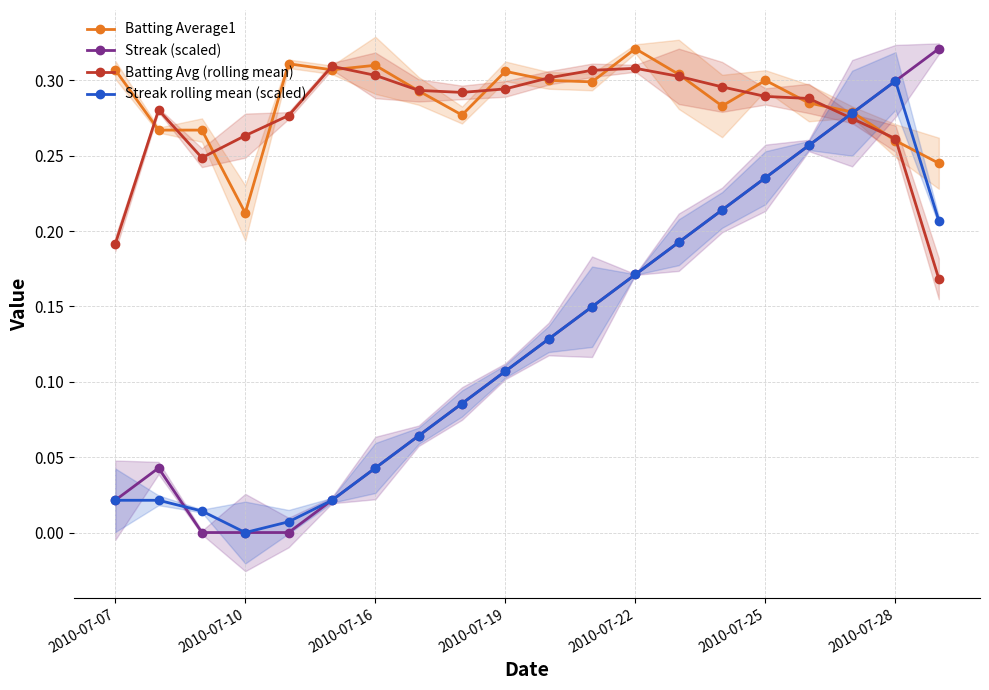

True or false: Streak (scaled) has more than 2 interior local peaks.

False